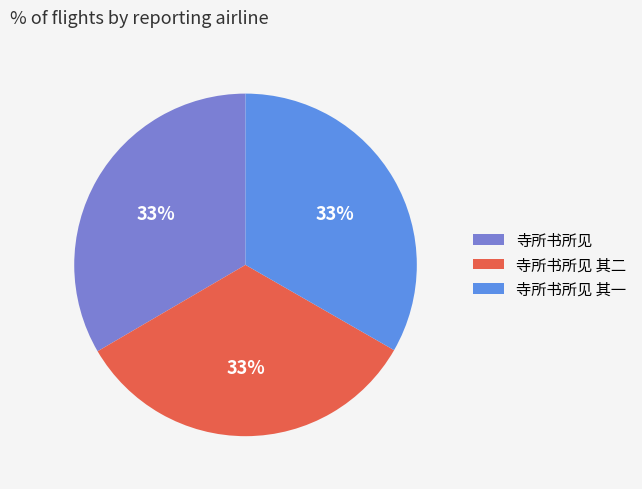

To the nearest percent, what percentage of the pie is 寺所书所见?

33%